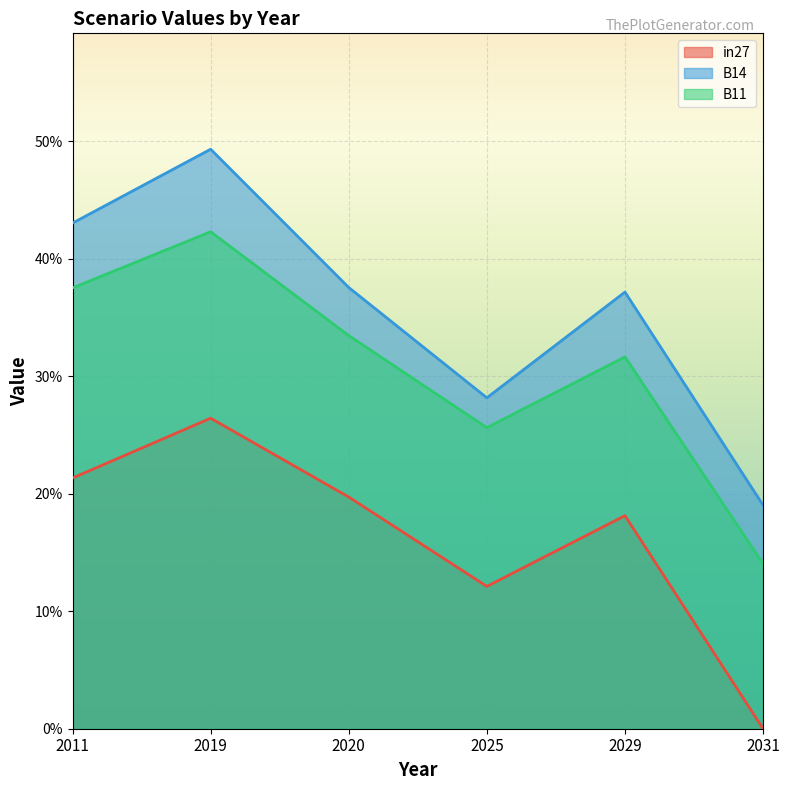

True or false: B11 has a value of 0.1 at 2020.

False